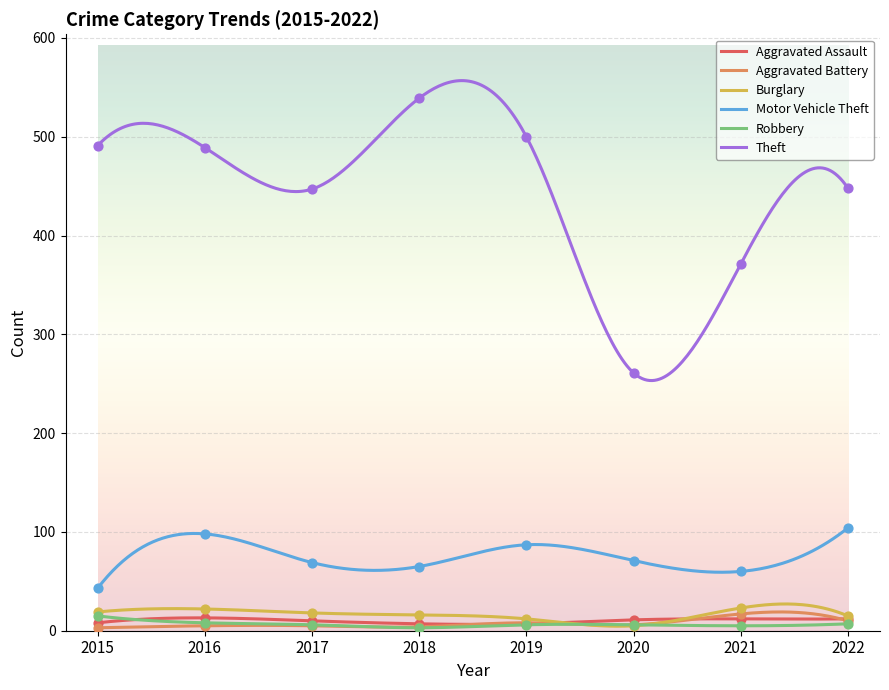

Which series has the largest Y range (max minus min)?

Theft